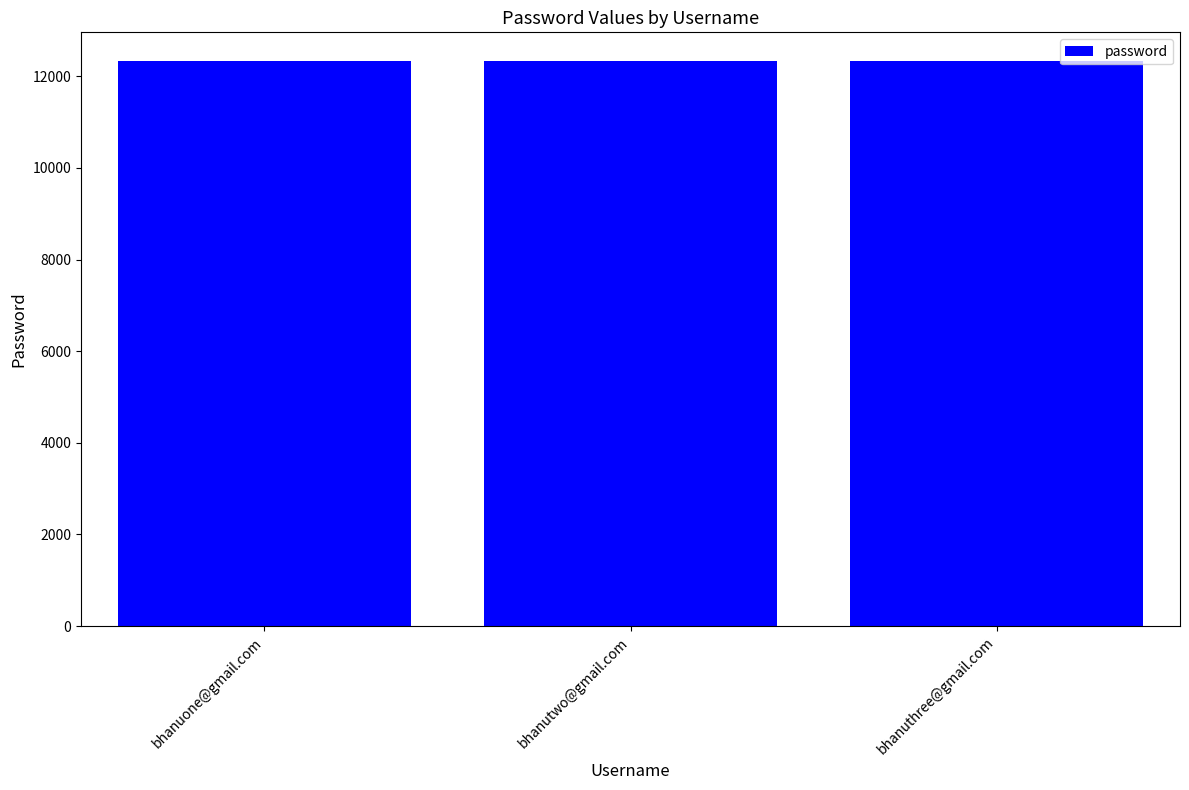

What is the average value?

12342